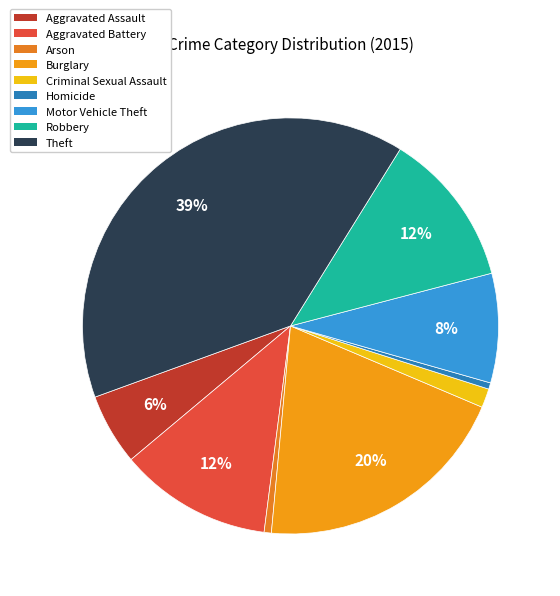

What is the change in value from Homicide to Motor Vehicle Theft?

+114